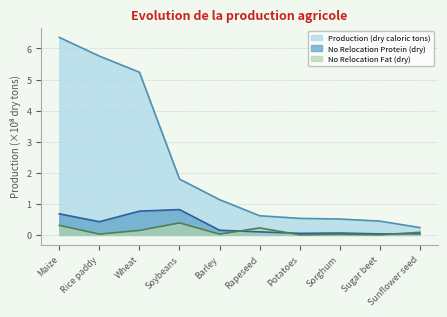

What are all the series names shown in the legend?

Production (dry caloric tons), No Relocation Protein (dry), No Relocation Fat (dry)